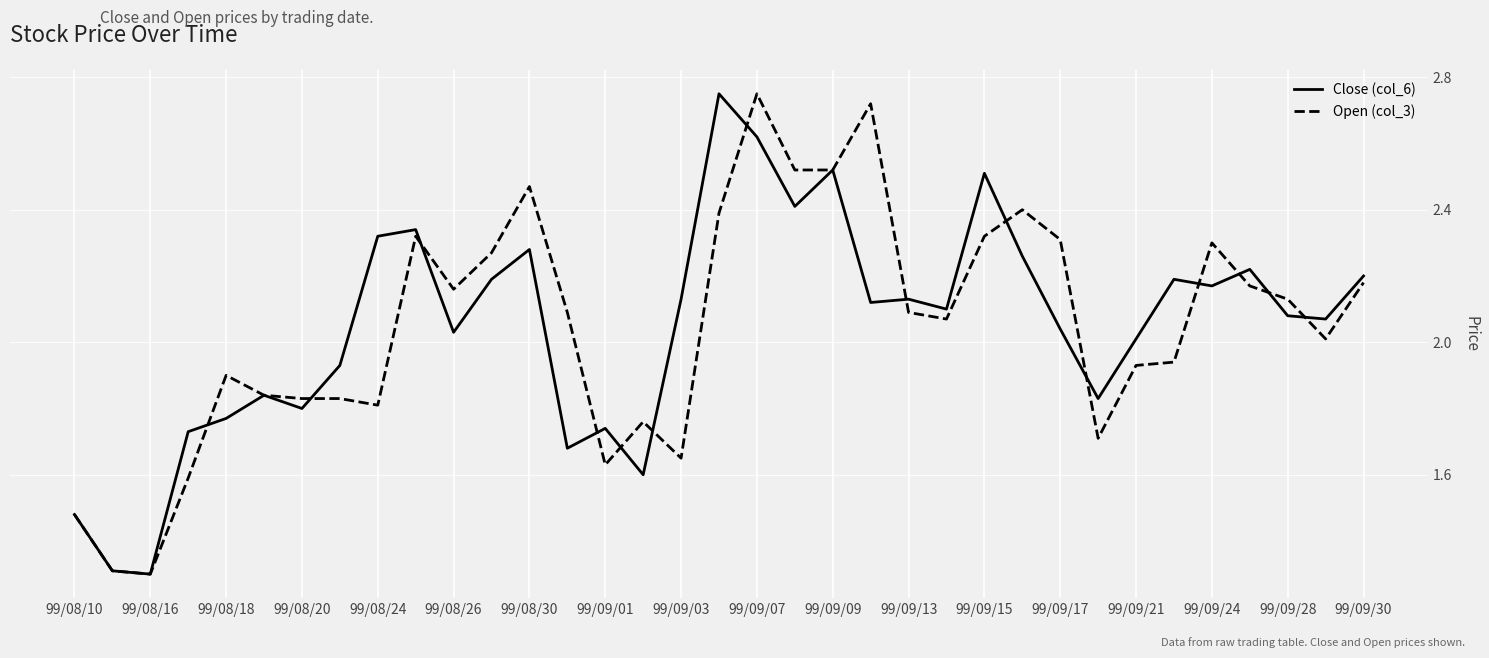

What is the minimum value shown in the chart?

1.3